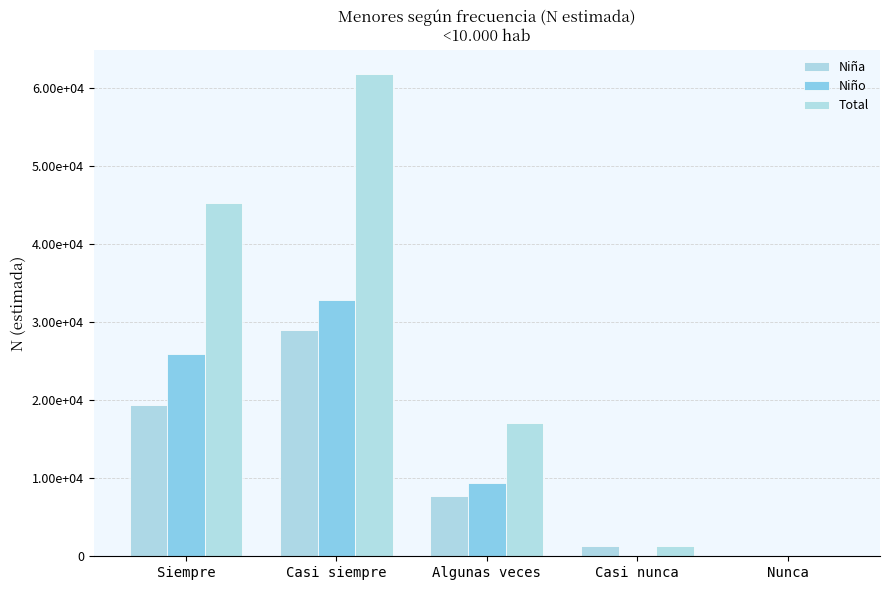

Are the bars grouped side by side (vs. stacked)?

Yes